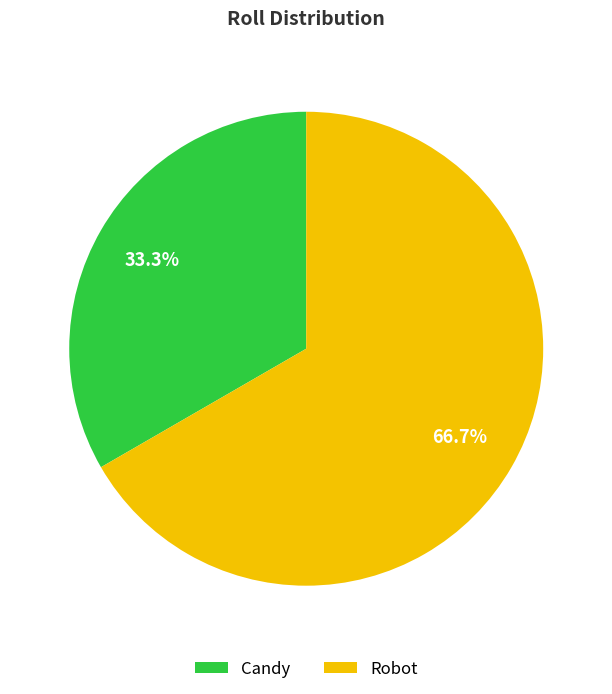

What percentage is the Candy slice, to the nearest percent?

33%